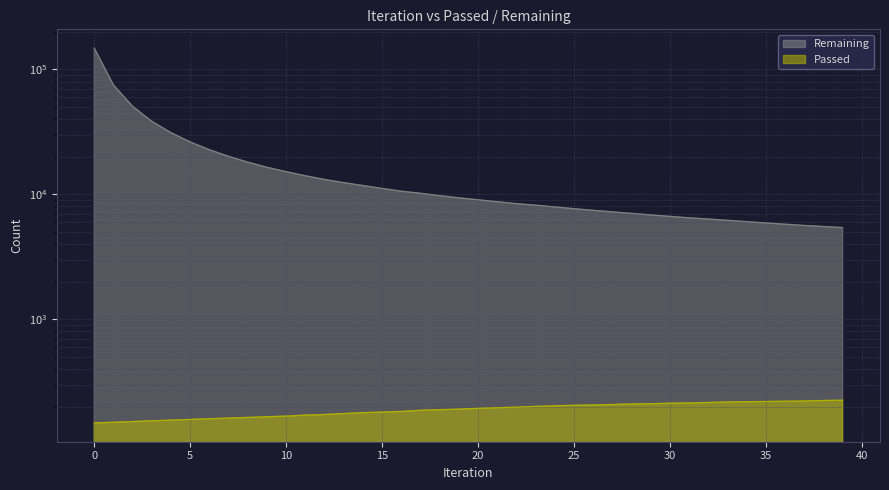

True or false: Remaining has more than 0 points higher than both neighbors.

False